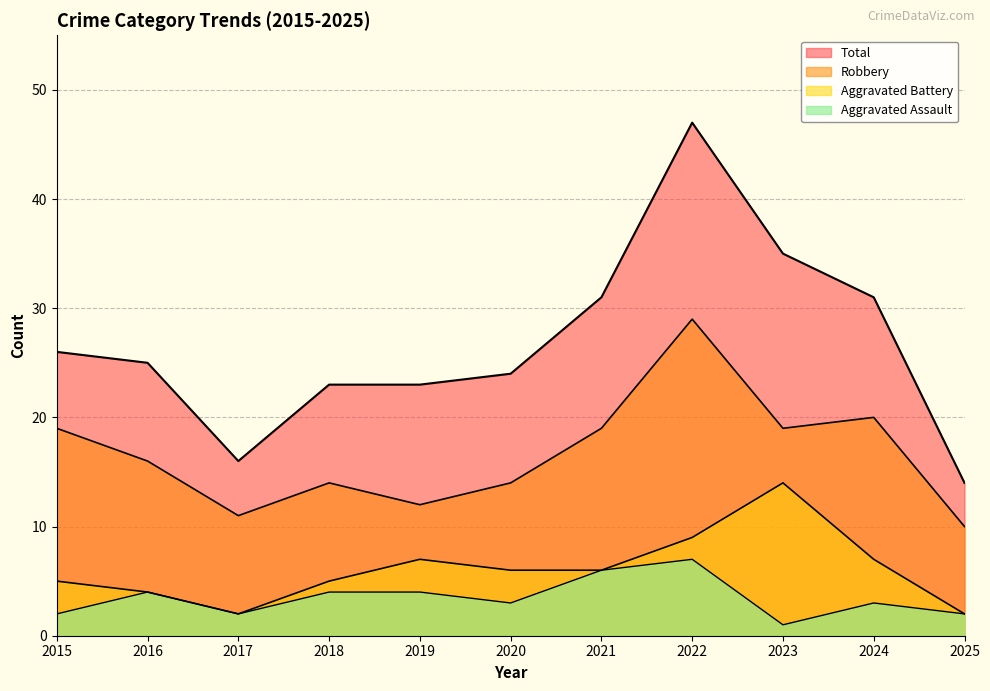

True or false: Aggravated Battery and Aggravated Assault intersect in this chart.

False